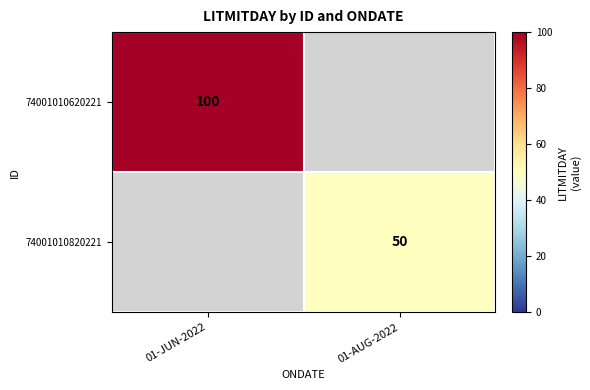

The 74001010620221 series shows 100 at 01-JUN-2022. True or false?

True